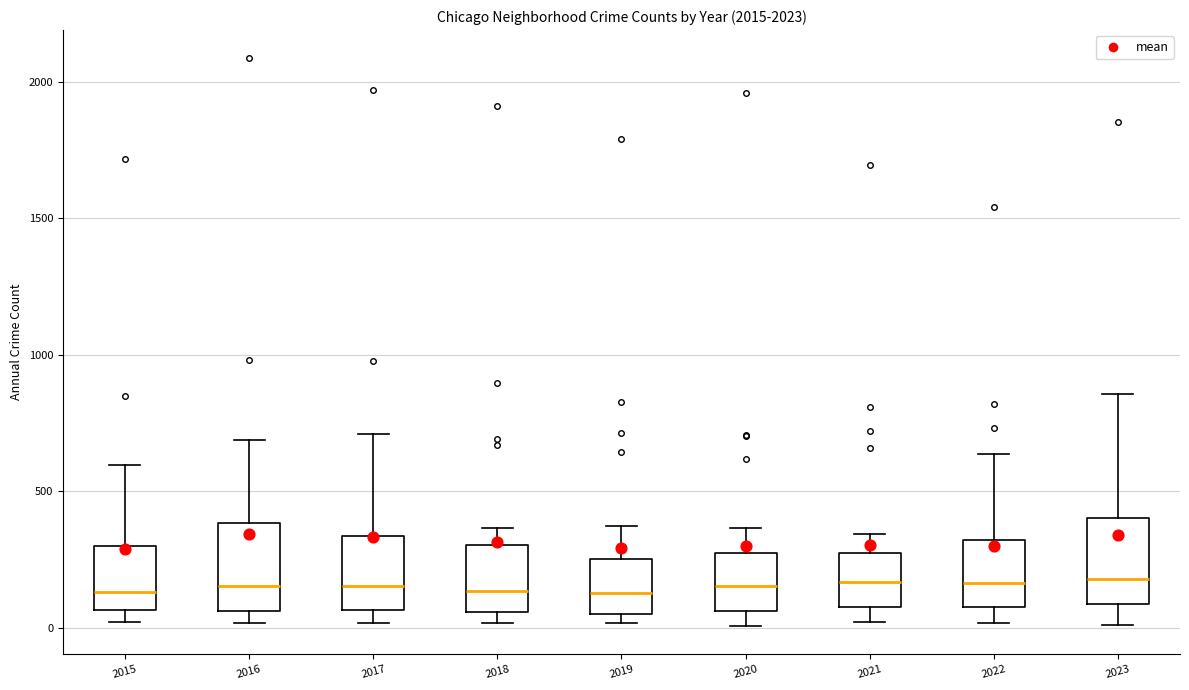

Reading left to right, transcribe this box plot: for each box, give where its median line is, the range the box spans, and where its two whiskers end, as read against the y-axis. The values are not printed on the chart, so give them approximately, as read against the axis.

2015: median 150, box 50 to 300, whiskers 0 to 600
2016: median 150, box 50 to 400, whiskers 0 to 700
2017: median 150, box 50 to 350, whiskers 0 to 700
2018: median 150, box 50 to 300, whiskers 0 to 350
2019: median 150, box 50 to 250, whiskers 0 to 400
2020: median 150, box 50 to 300, whiskers 0 to 350
2021: median 150, box 100 to 250, whiskers 0 to 350
2022: median 150, box 100 to 300, whiskers 0 to 650
2023: median 200, box 100 to 400, whiskers 0 to 850